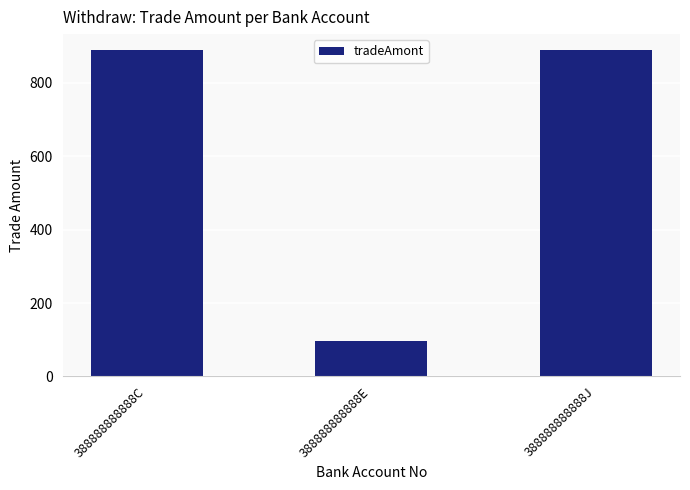

True or false: the data shows 888 at 388888888888C.

True